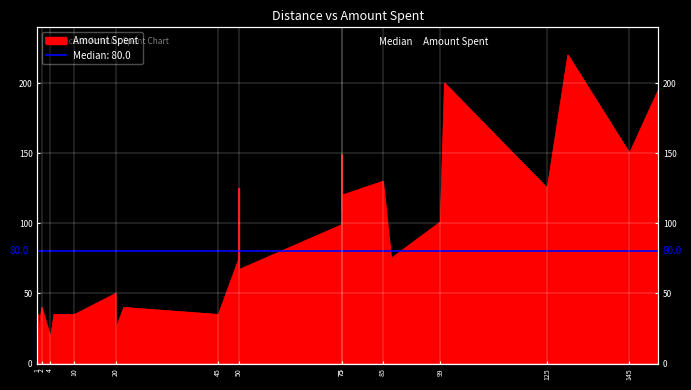

Reading left to right, extract all data points from this chart.

1=35	1=13	2=40	4=20	4=15	5=35	10=35	20=50	20=25	22=40	45=35	50=75	50=125	50=67	75=99	75=149	75=110	75=120	85=130	87=75	99=101	100=200	125=125	130=220	145=150	152=195